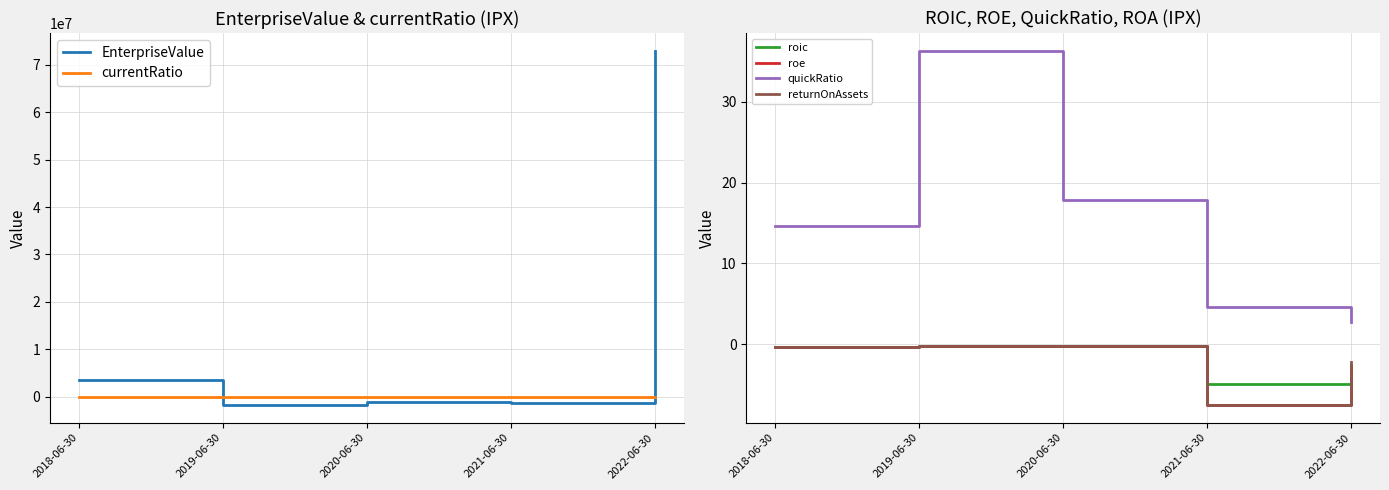

True or false: currentRatio has a value of 14.7 at 2018-06-30.

True